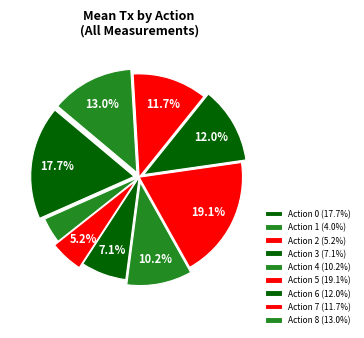

To the nearest percent, what is the average slice percentage?

11%